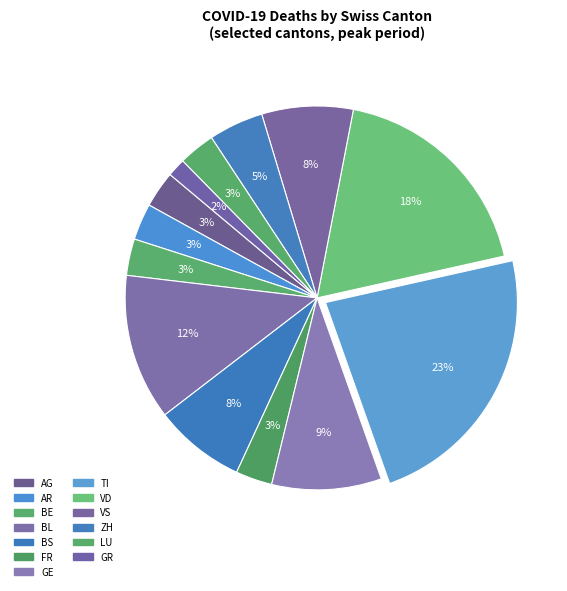

True or false: GE accounts for 9% of the total.

True